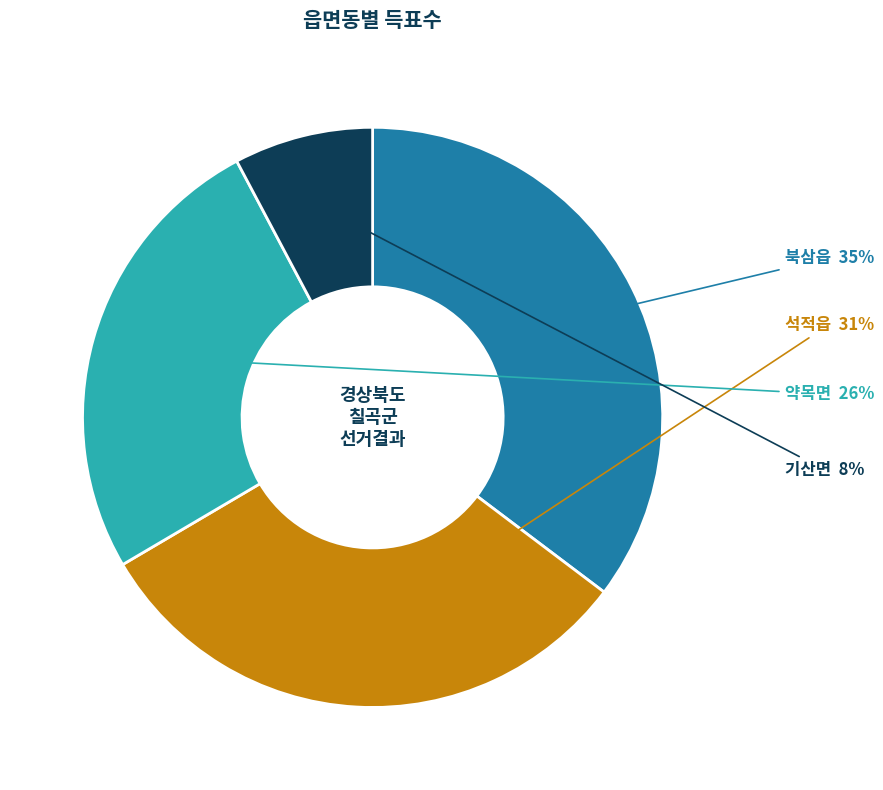

What percentage is the 기산면 slice, to the nearest percent?

8%